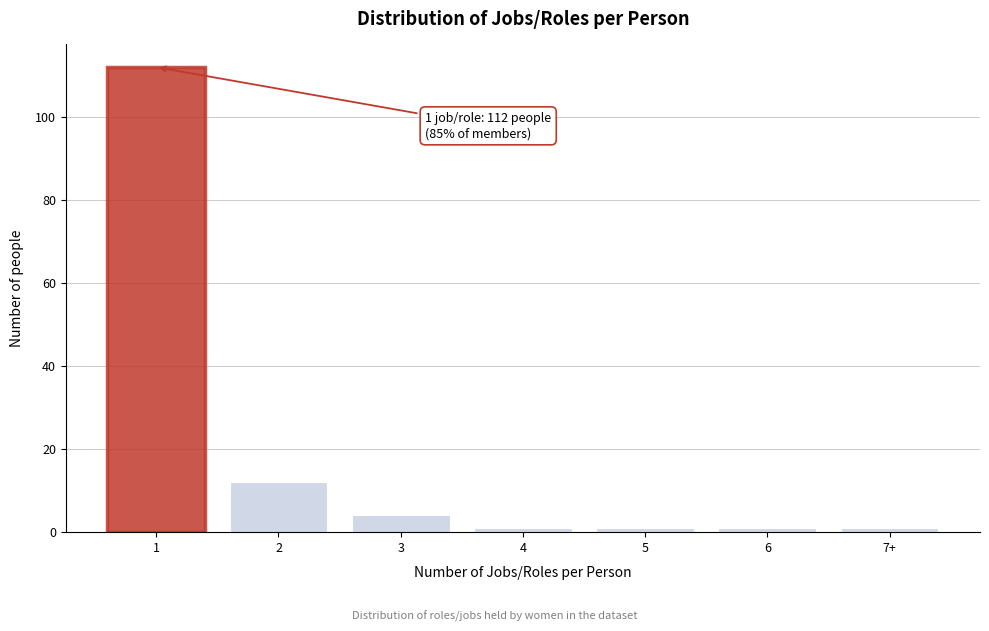

Reading left to right, extract all data points from this chart.

1=112	2=12	3=4	4=1	5=1	6=1	7+=1